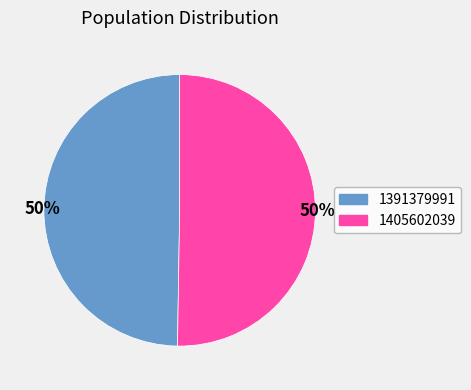

What is the ratio of the value at 1391379991 to the value at 1405602039?

1.0